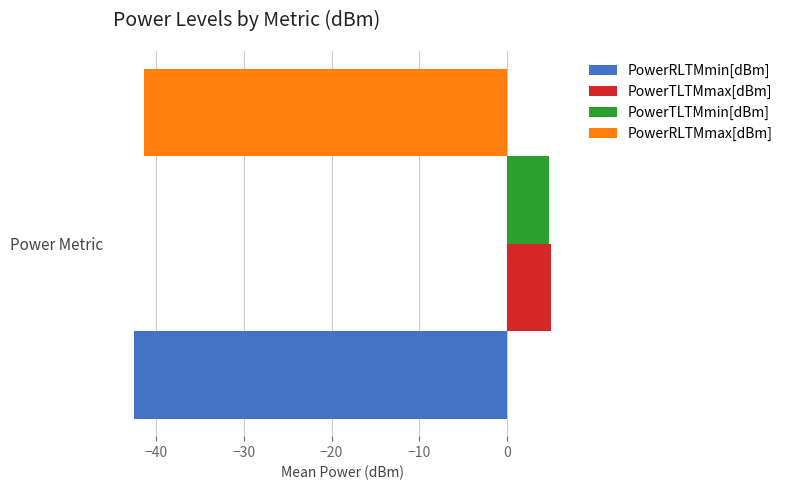

Is it true that PowerRLTMmin[dBm] equals -11.0 at Power Metric?

False